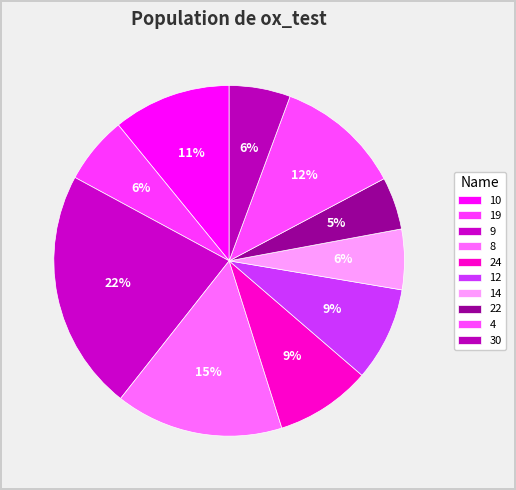

Count the number of slices in the pie.

10